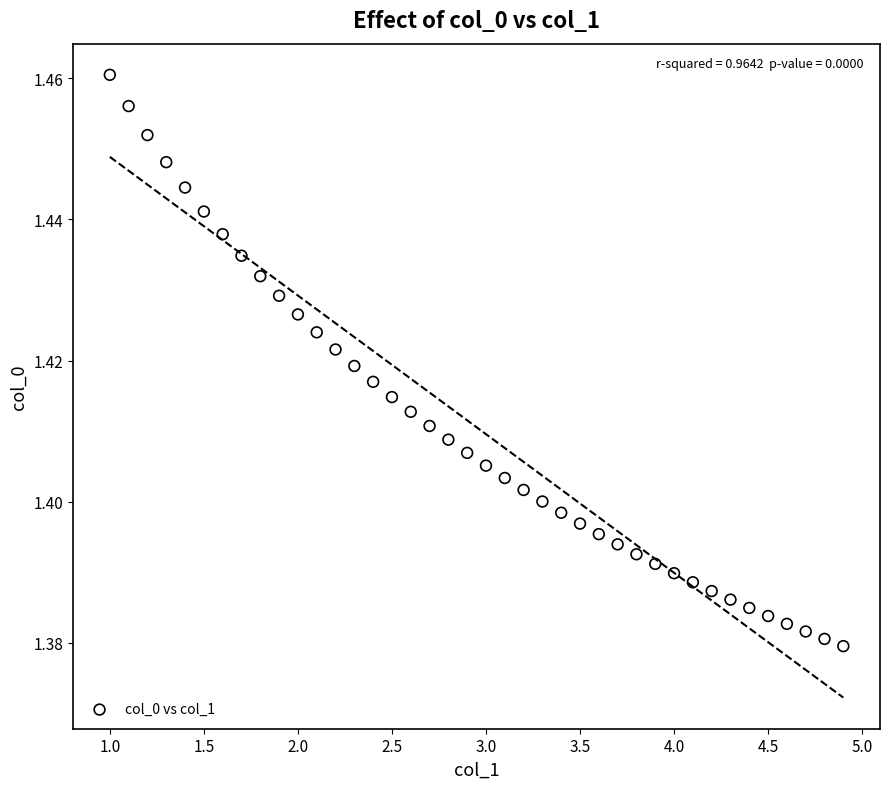

What is the range of X values (max minus min)?

3.9